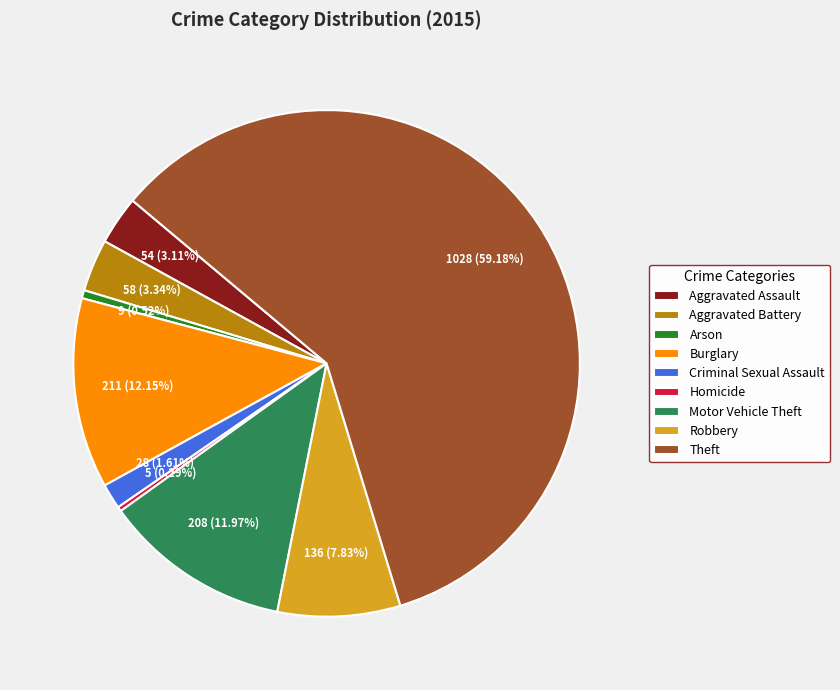

Which category accounts for the majority?

Theft